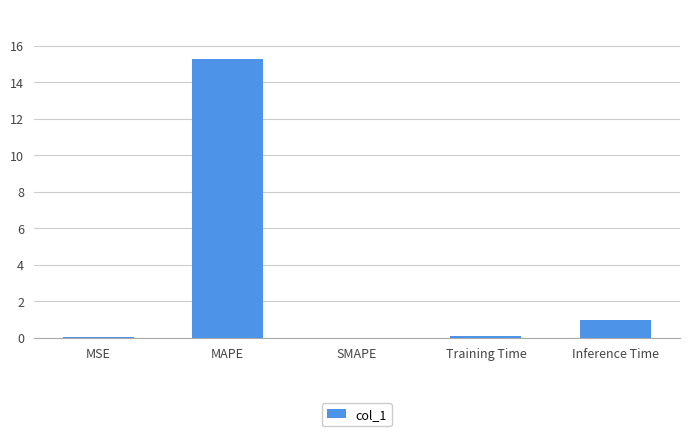

What is the sum of all values?

16.3